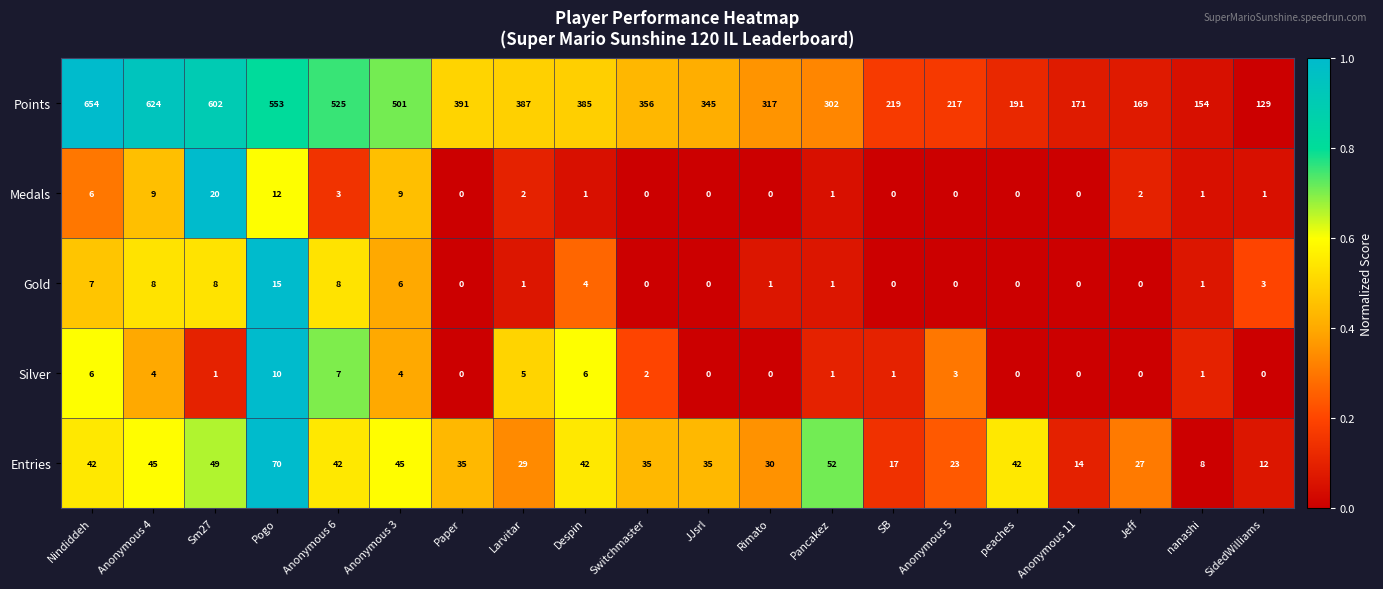

How many data points does each series have?

20